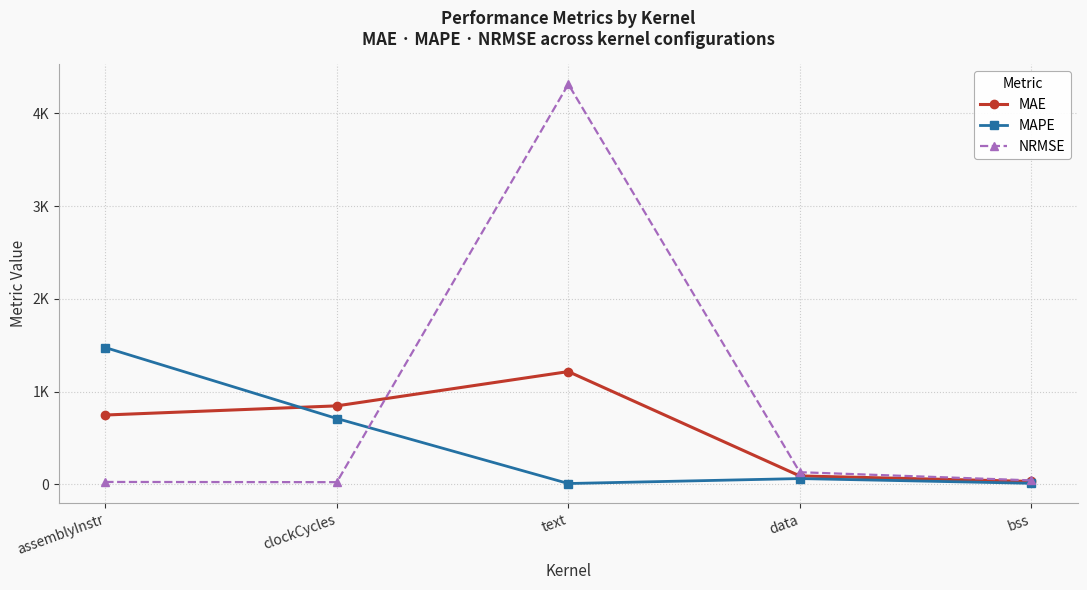

In MAPE, how many points are higher than both neighbors (excluding endpoints)?

1